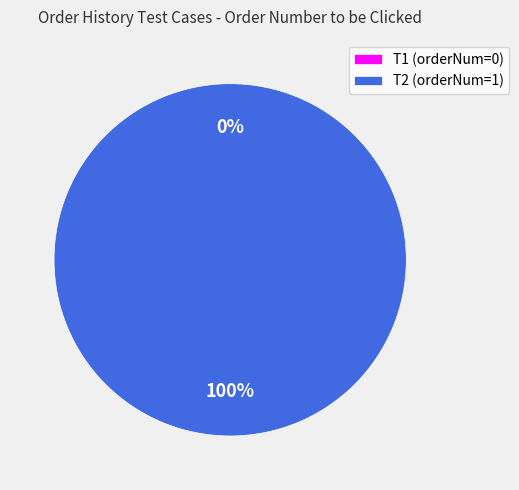

Does any single category account for the majority?

Yes